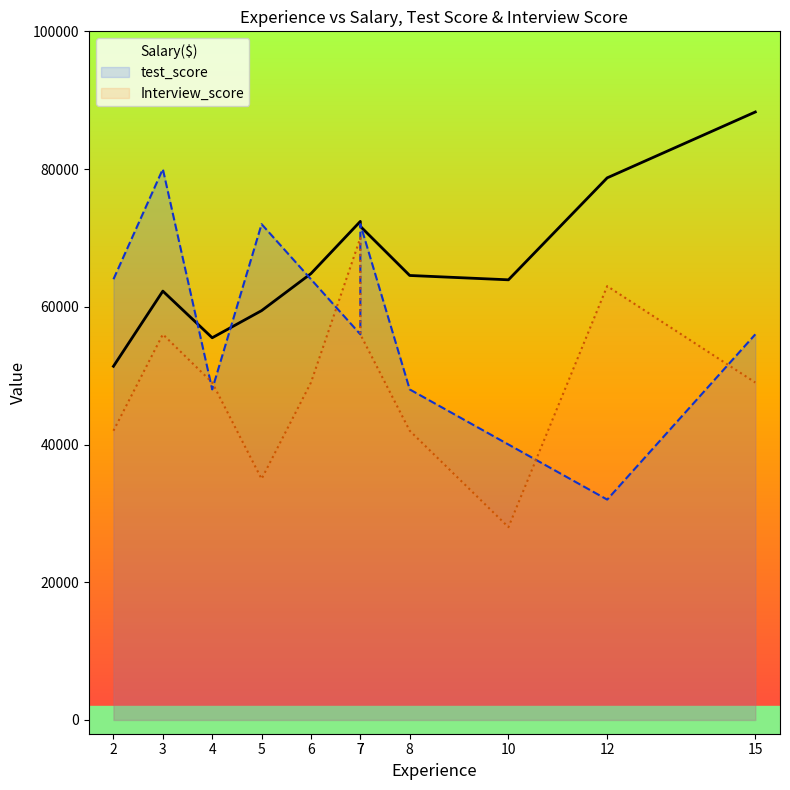

How many interior local peaks does the Interview_score series have?

3